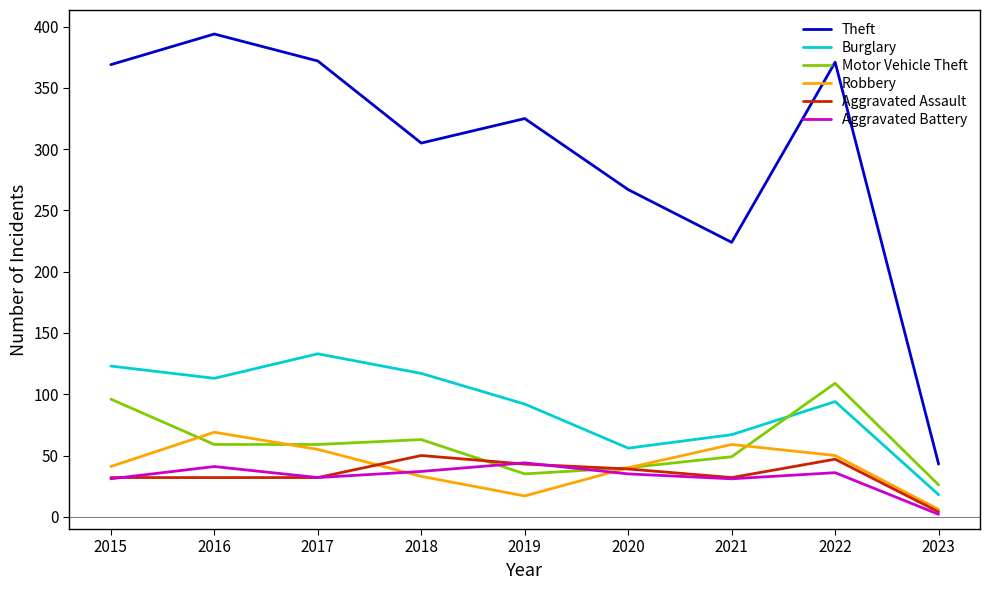

The Aggravated Assault series shows 18 at 2020. True or false?

False